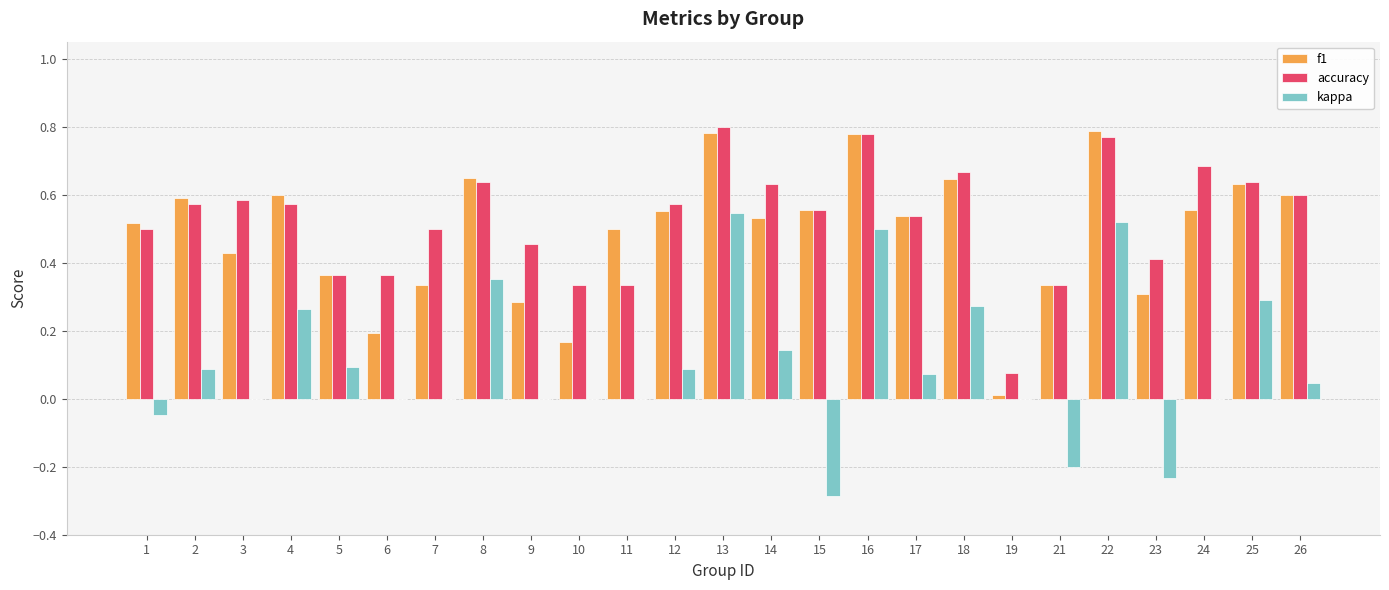

The accuracy series shows 0.6 at 15. True or false?

True